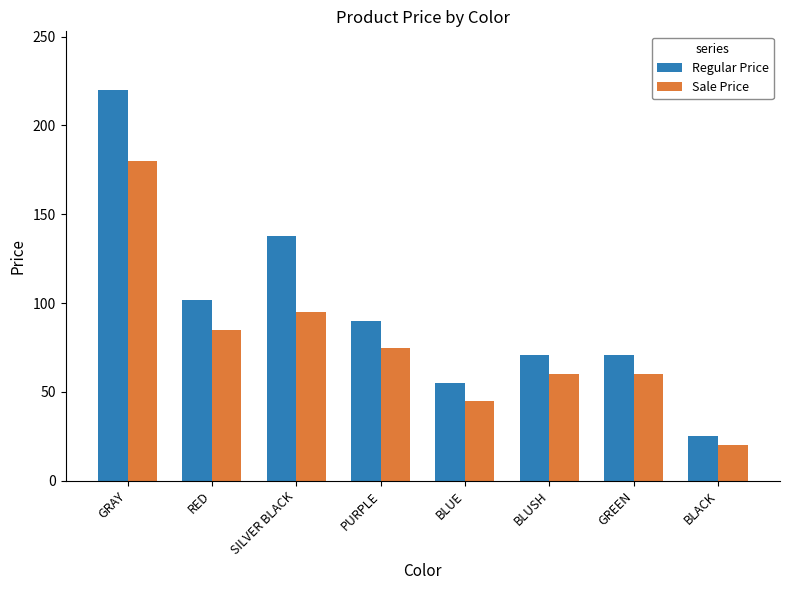

What is the approximate value of Regular Price at GREEN, to the nearest 5?

70